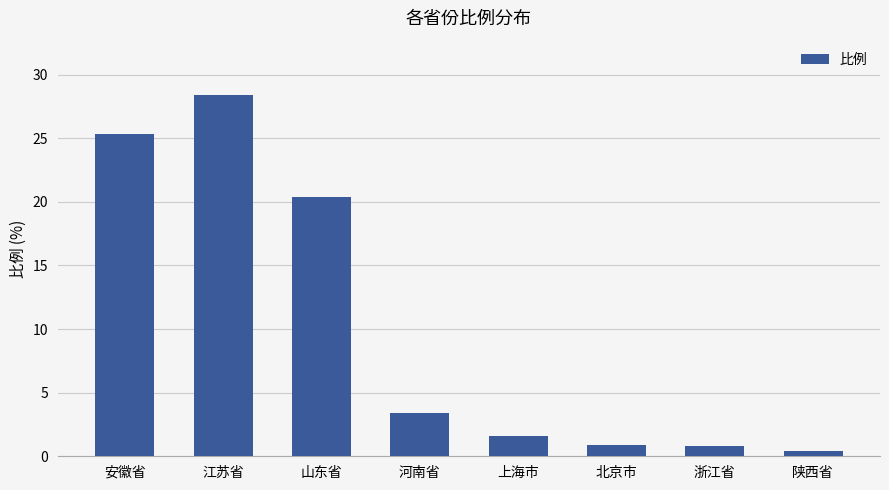

How many data points are above 3?

4